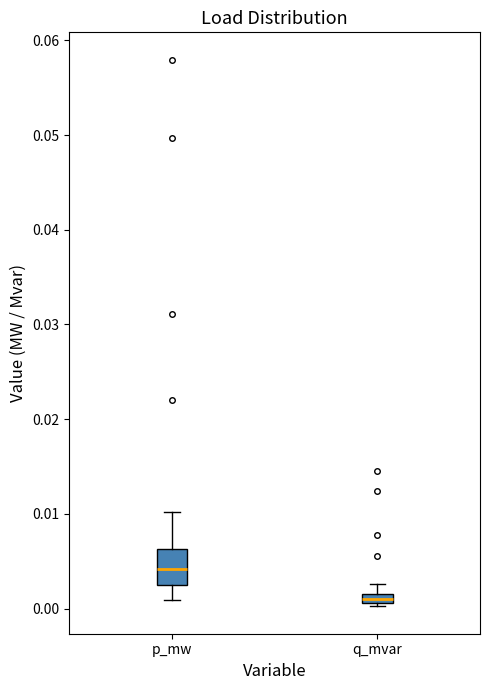

Which box's median line is the lowest?

q_mvar